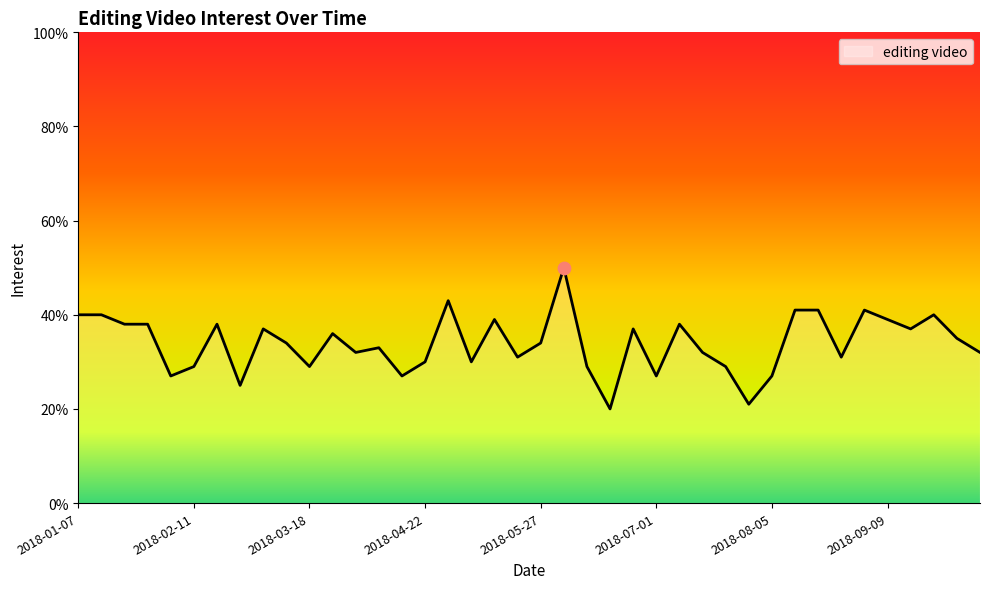

What is the smallest value displayed?

20